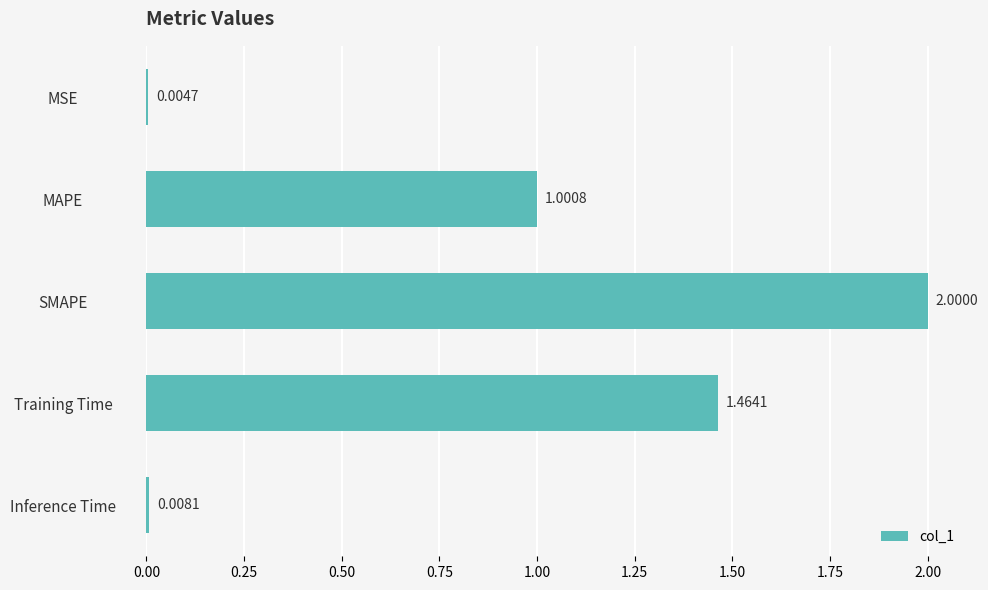

What is the change in value from MAPE to SMAPE?

+1.0